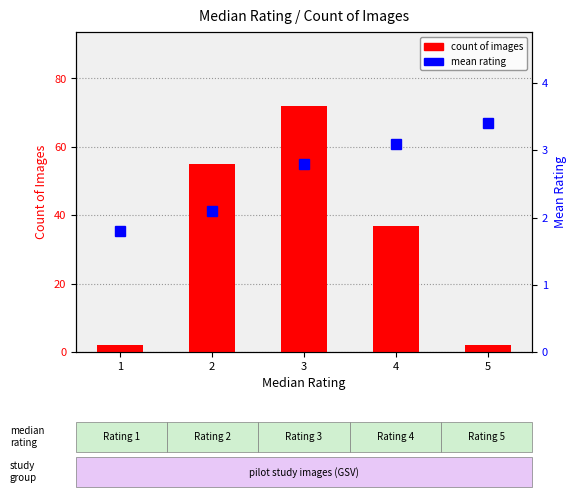

Which series has the largest range (max minus min)?

count of images